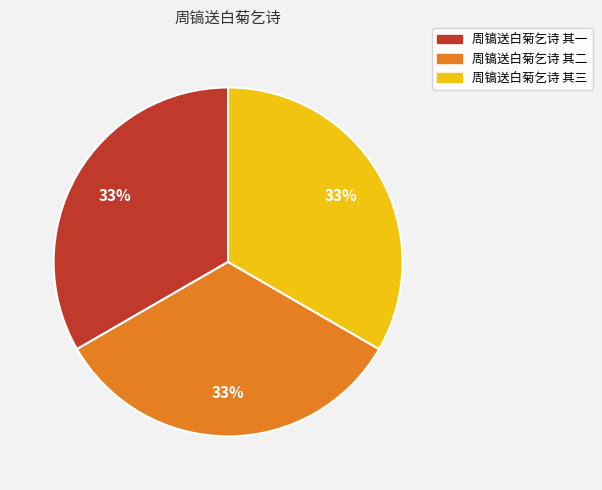

What percentage is the 周镐送白菊乞诗 其二 slice, to the nearest percent?

33%